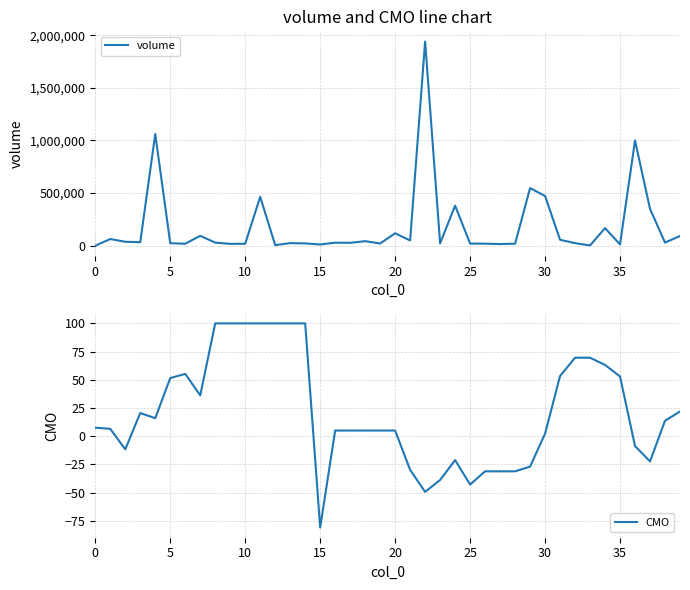

True or false: CMO and volume cross at least once.

False